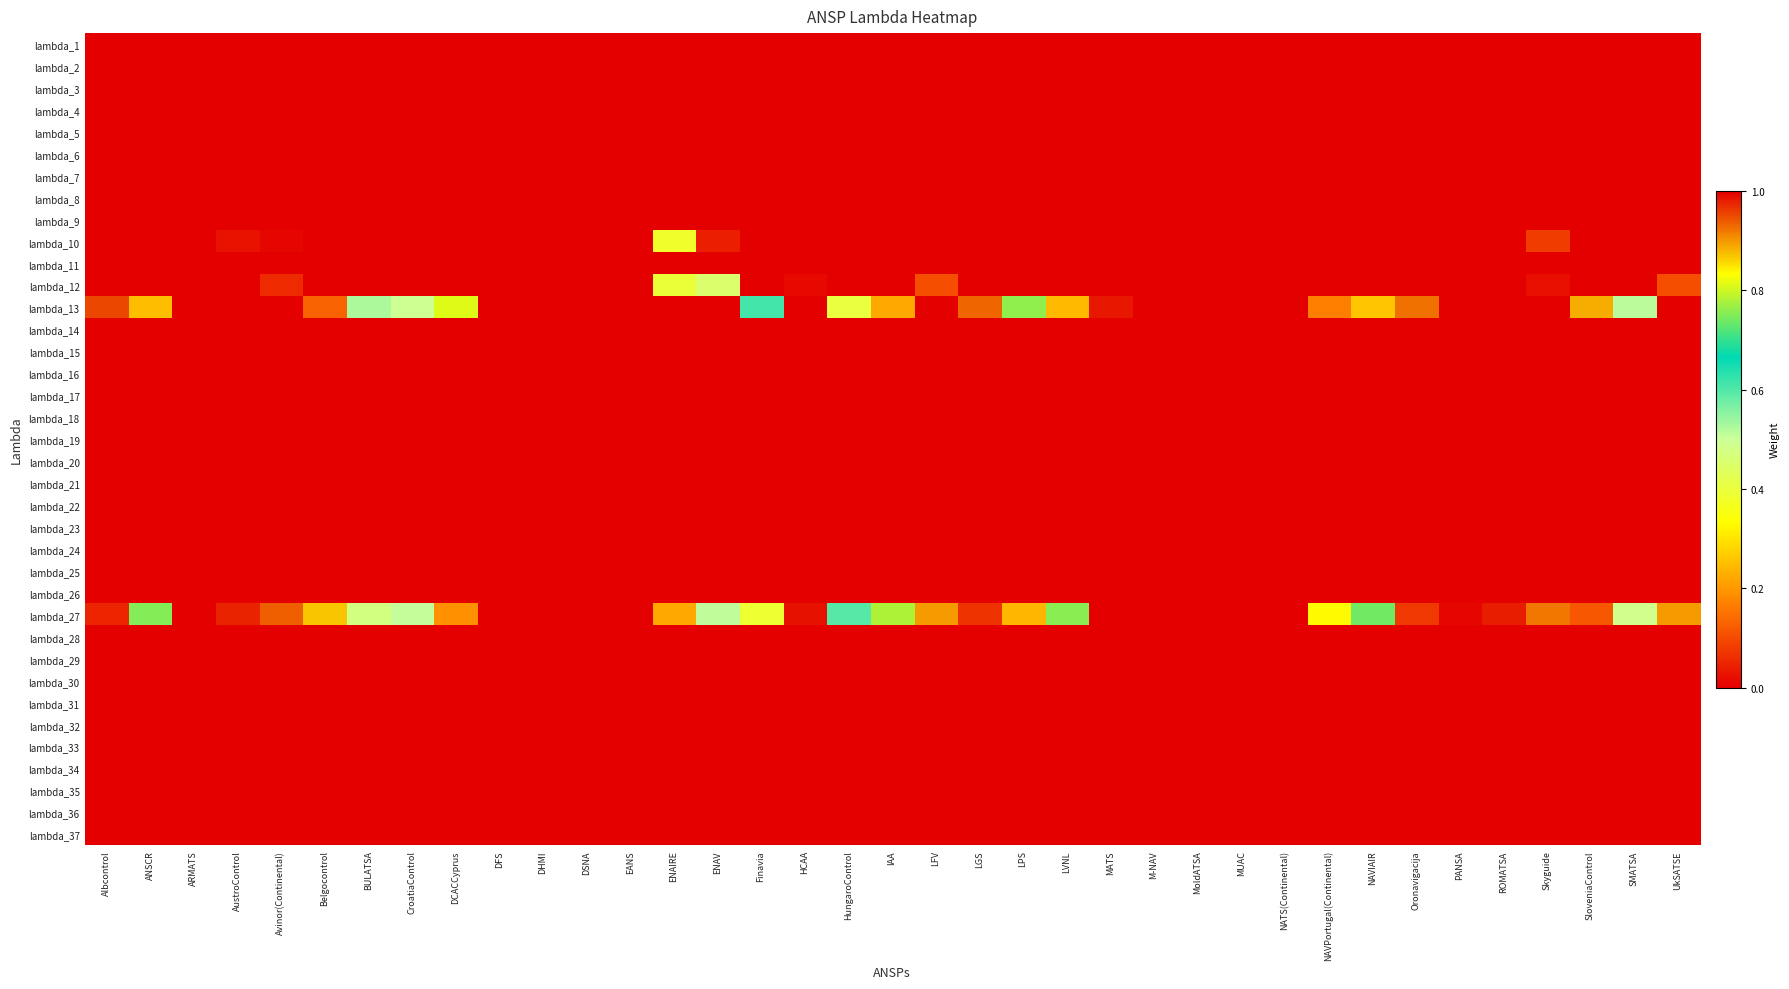

Which series has the largest total across all categories?

lambda_27